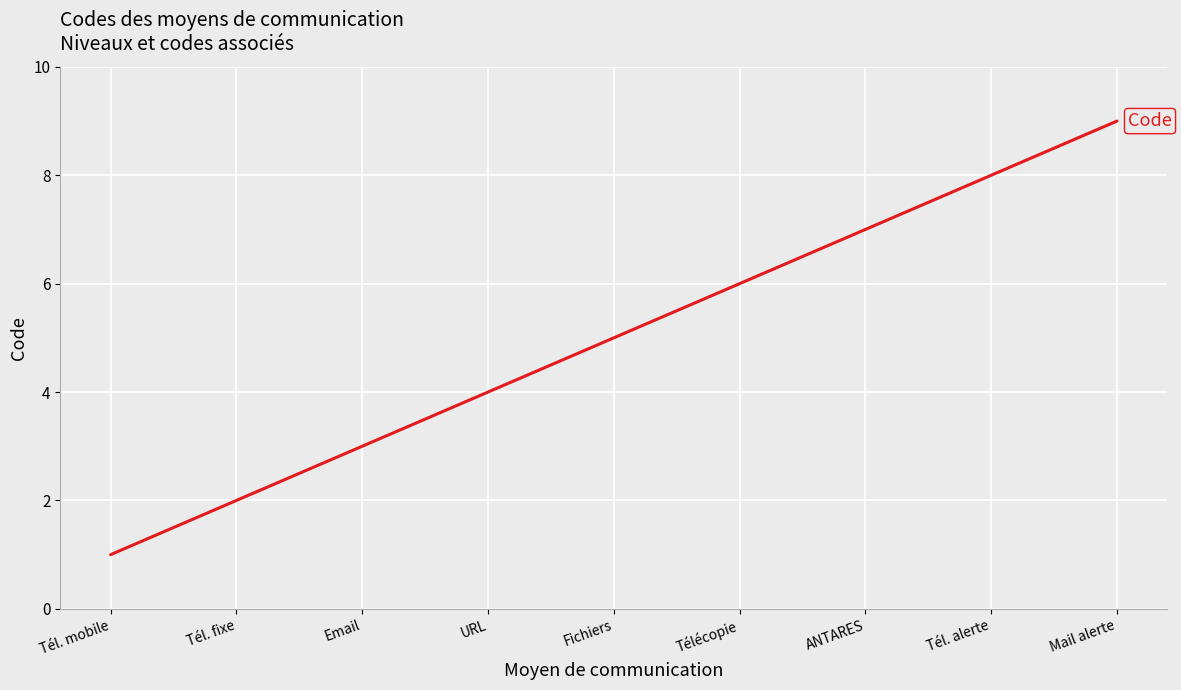

What is the minimum value shown in the chart?

1